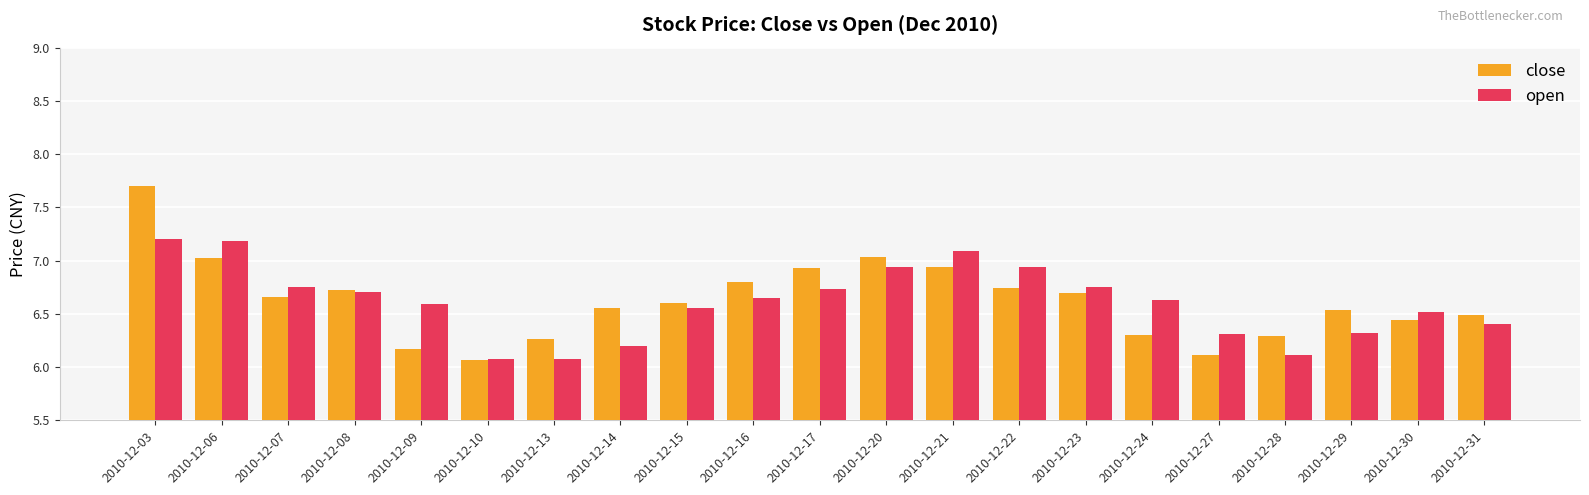

What is the difference between the maximum and minimum values in the close series?

1.6